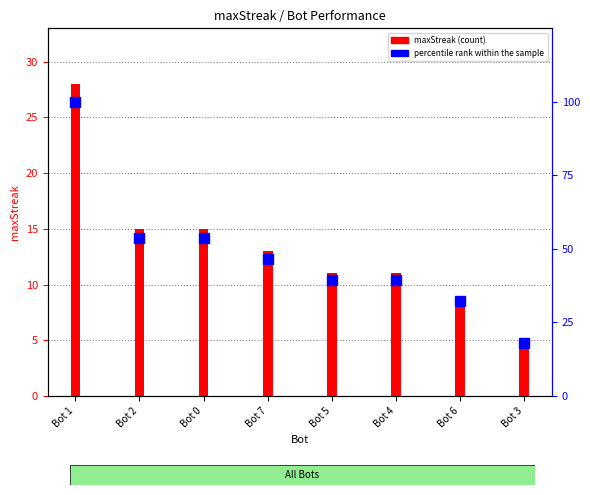

How many data points does each series have?

8